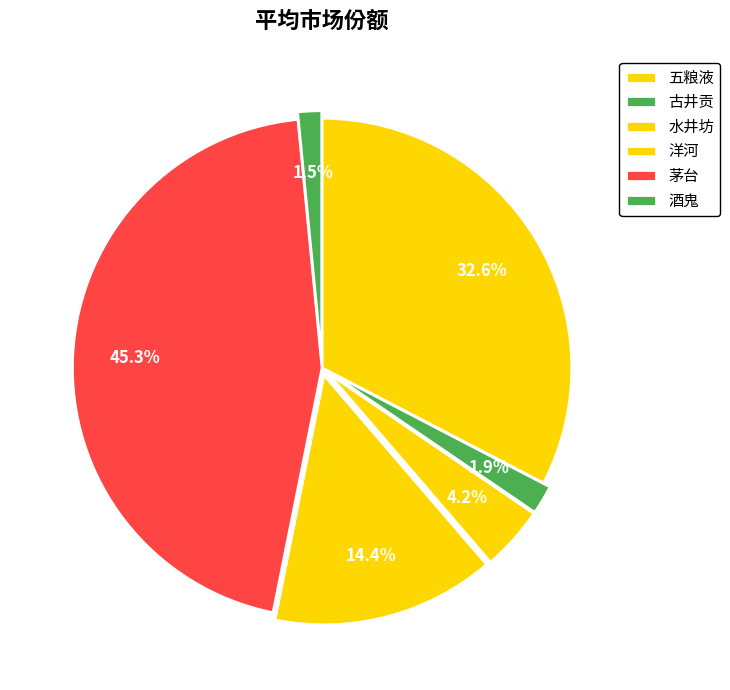

Which slice is the smallest?

酒鬼